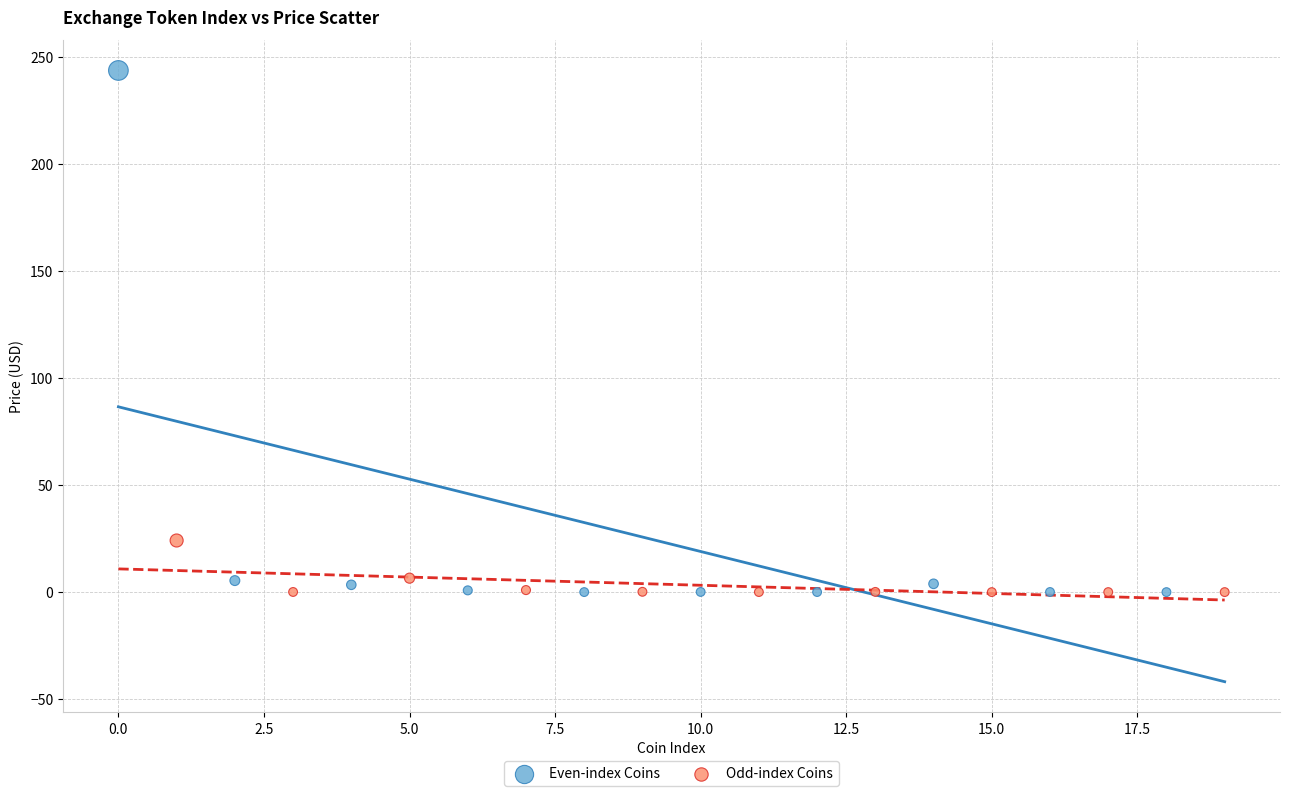

Which series reaches the maximum Y coordinate?

Even-index Coins